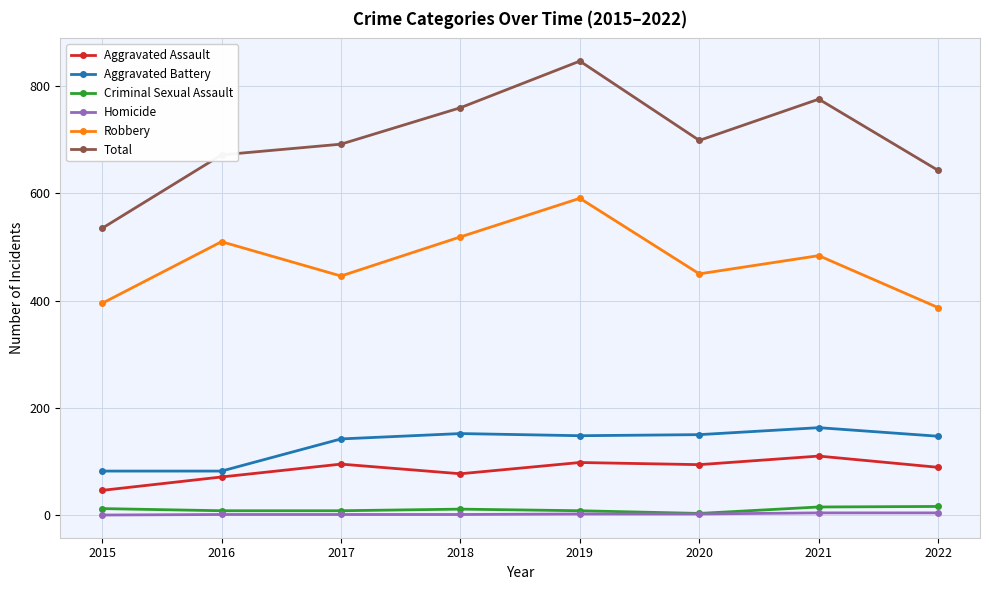

What is the difference between the Criminal Sexual Assault values at 2018 and 2015?

1